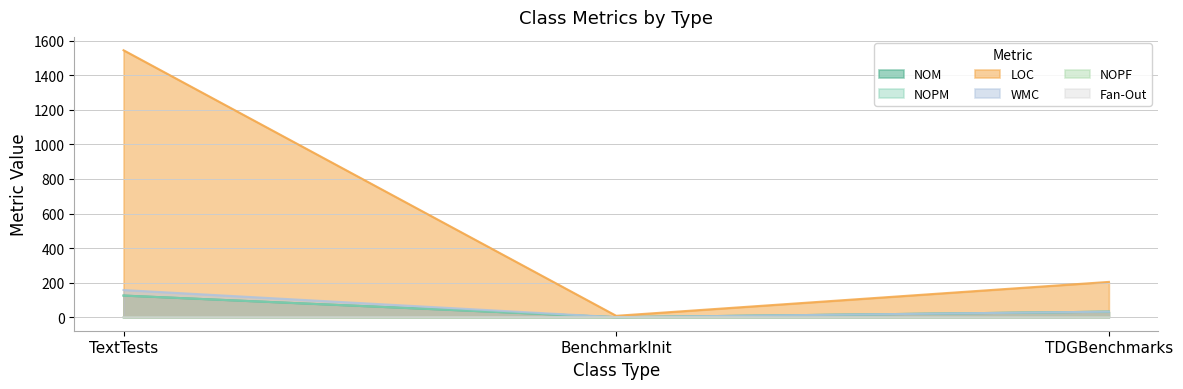

What is the total value across all series at BenchmarkInit?

13